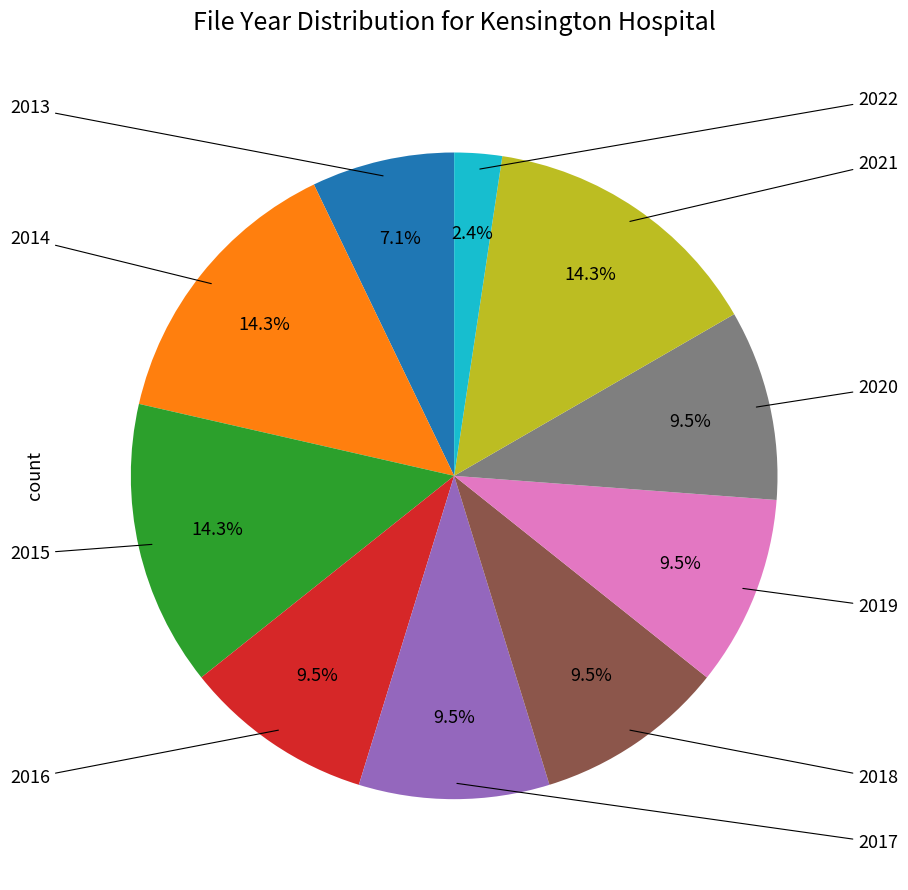

Does any single category account for the majority?

No